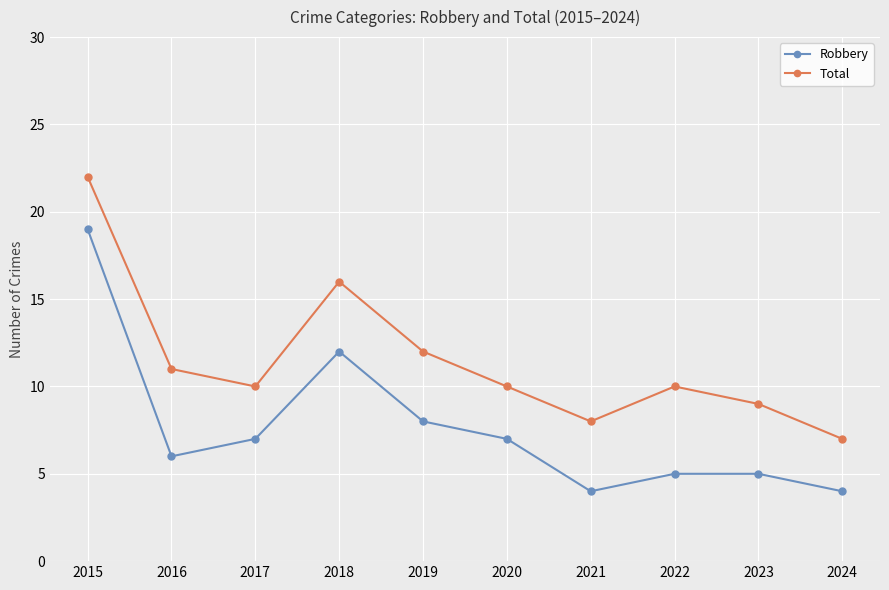

How many interior local valleys does the Total series have?

2